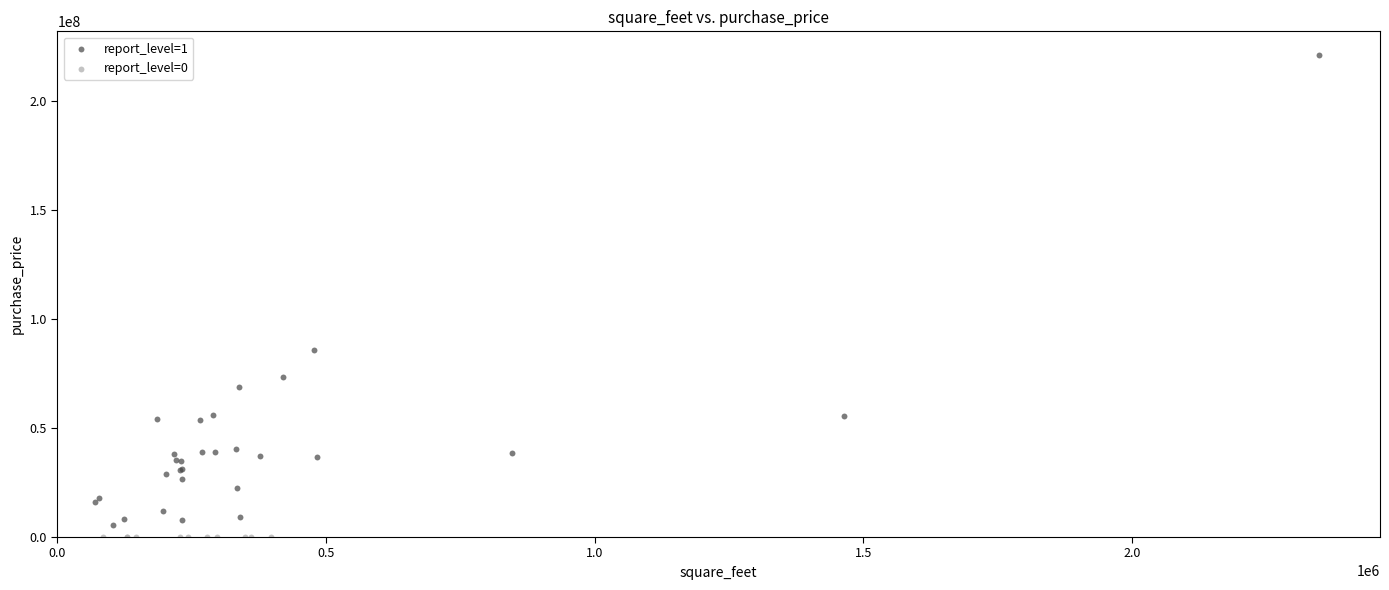

Which series reaches the maximum Y coordinate?

report_level=1